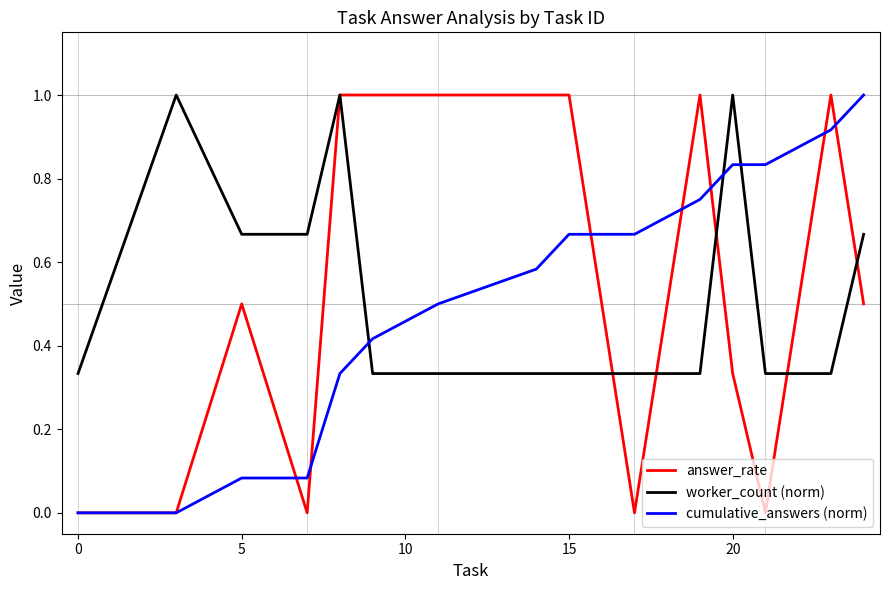

What are all the series names shown in the legend?

answer_rate, worker_count (norm), cumulative_answers (norm)